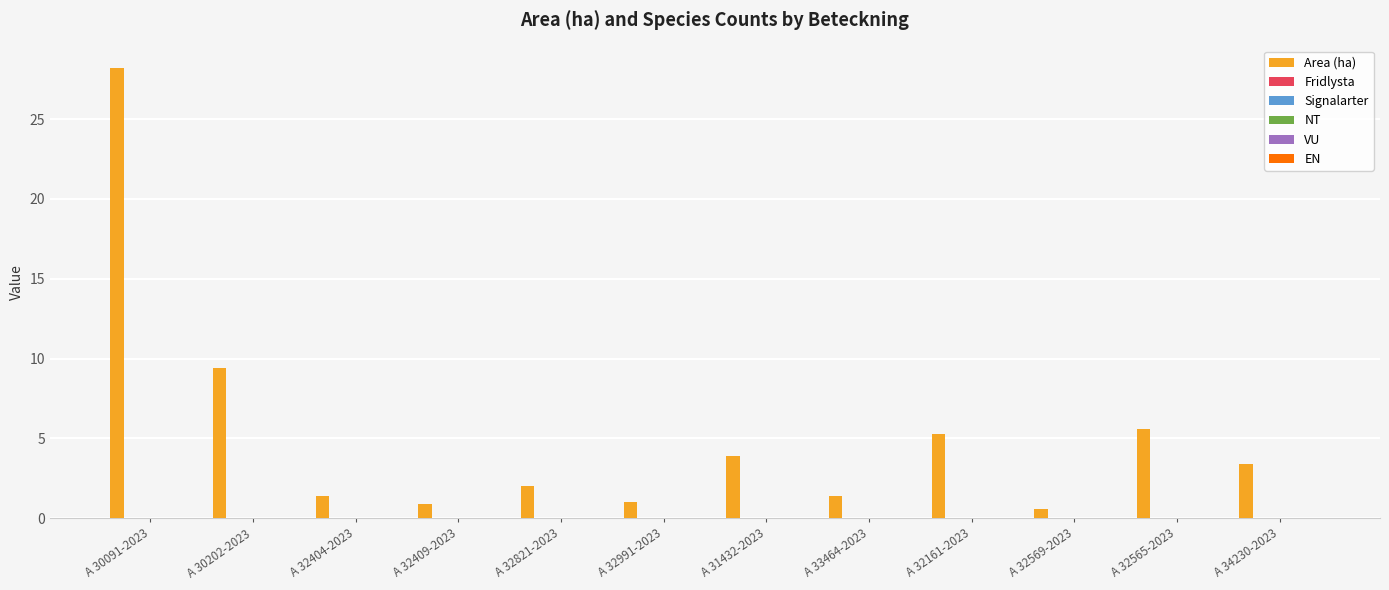

What is the minimum value shown in the chart?

0.6